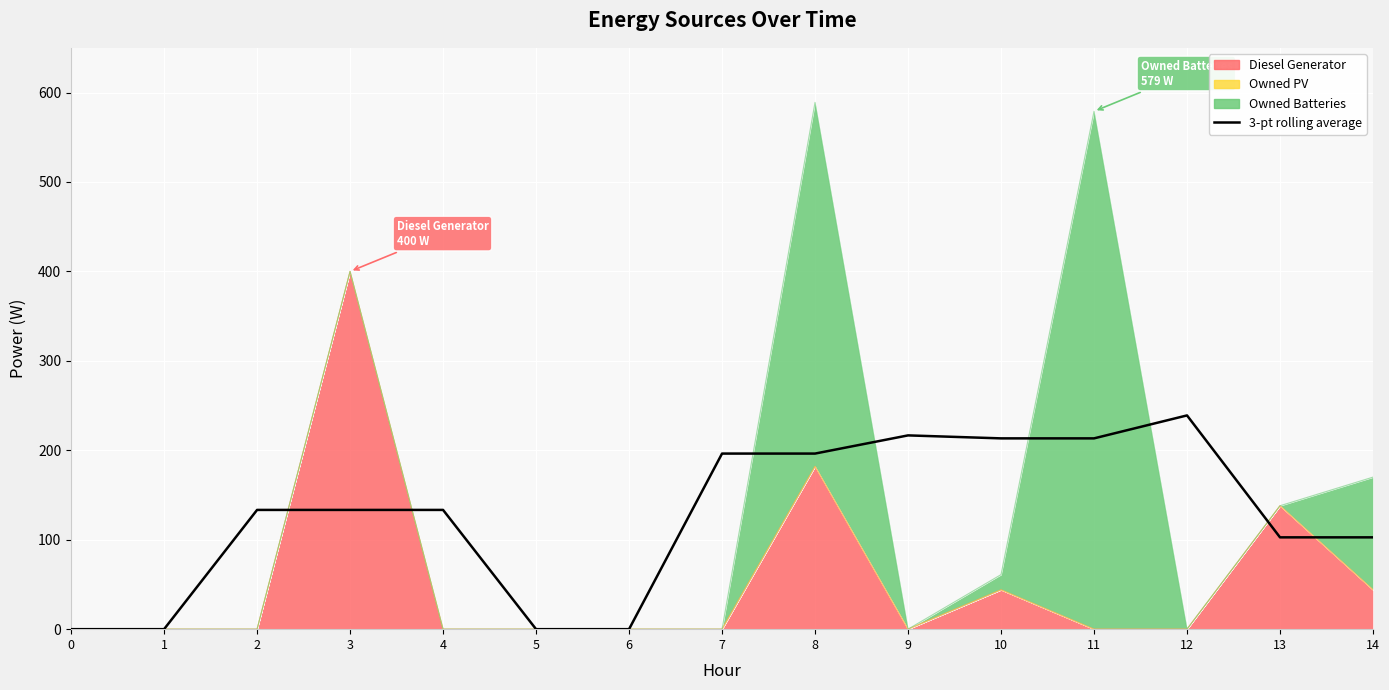

Reading left to right, transcribe all the data shown in this chart.

0=0.0	1=0.0	2=133.3	3=133.3	4=133.3	5=0.0	6=0.0	7=196.3	8=196.3	9=216.7	10=213.3	11=213.3	12=239.0	13=102.7	14=102.7